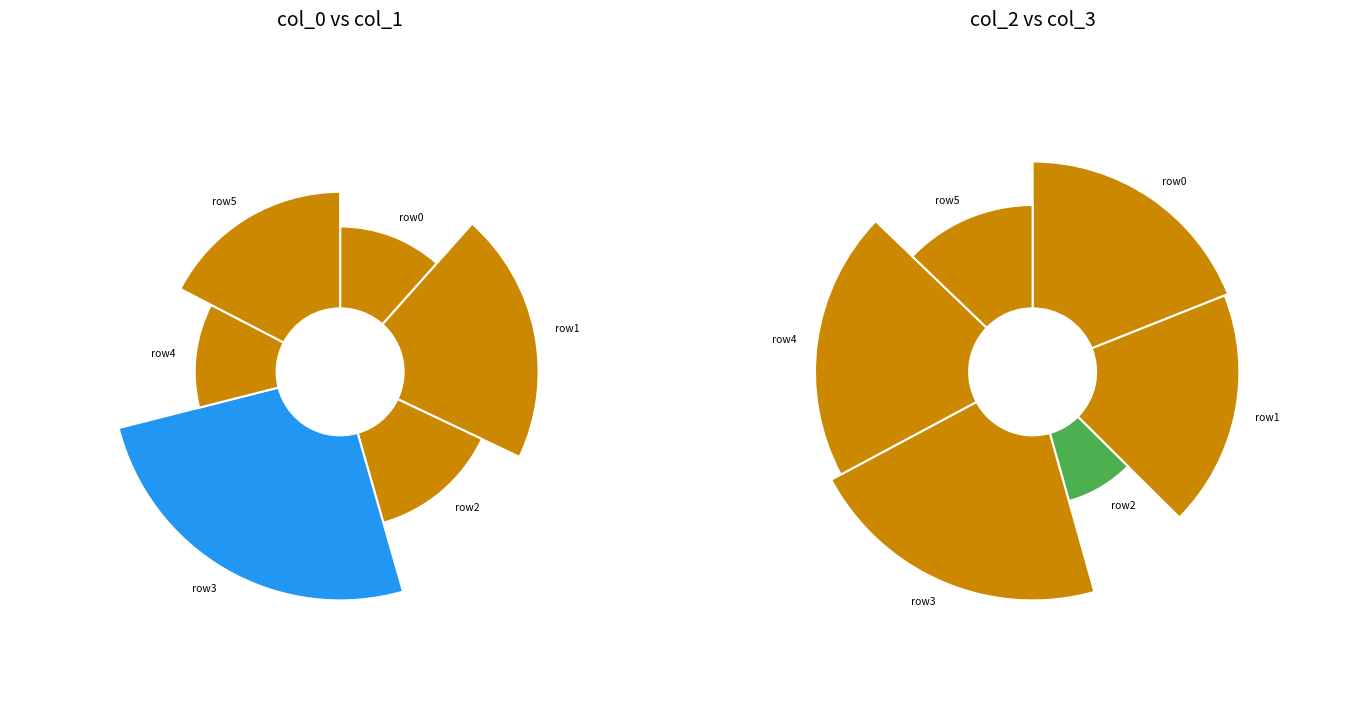

True or false: 4 accounts for 2% of the total.

False